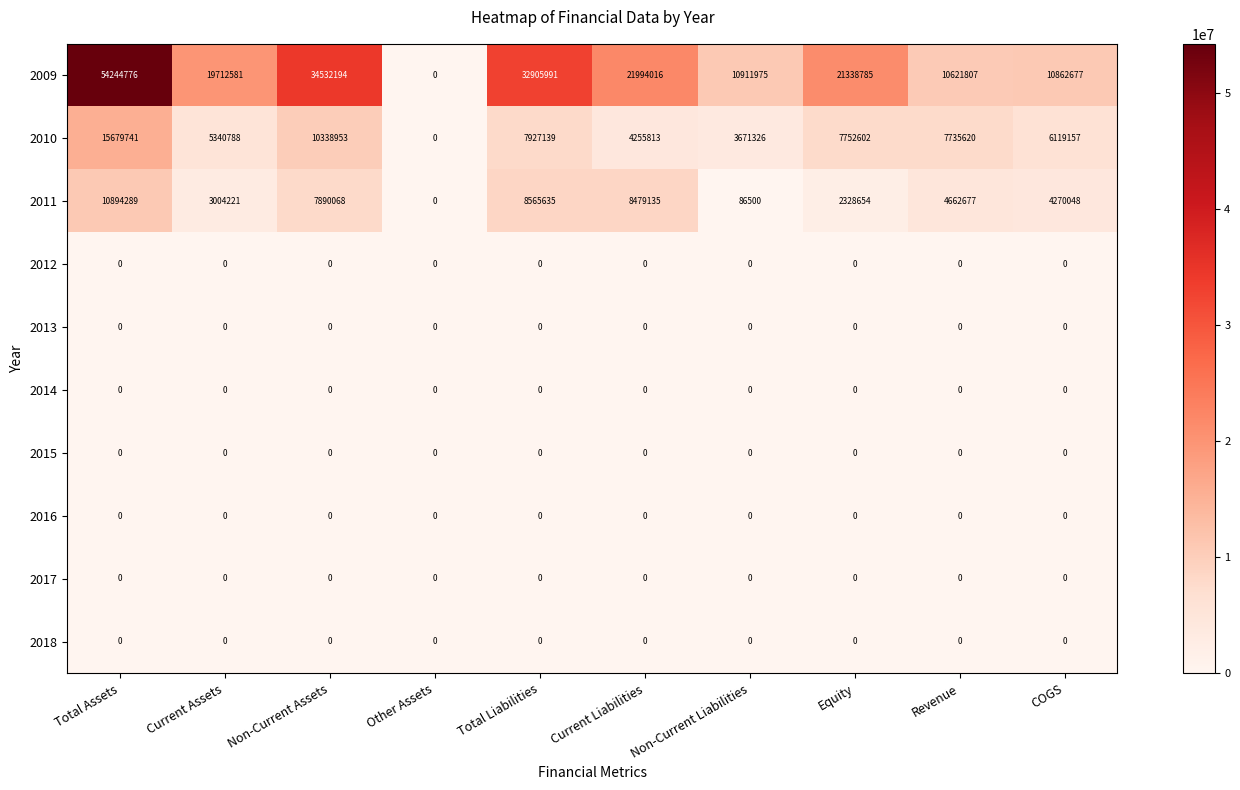

What is the difference between the second highest and minimum values in the 2010 series?

10338953